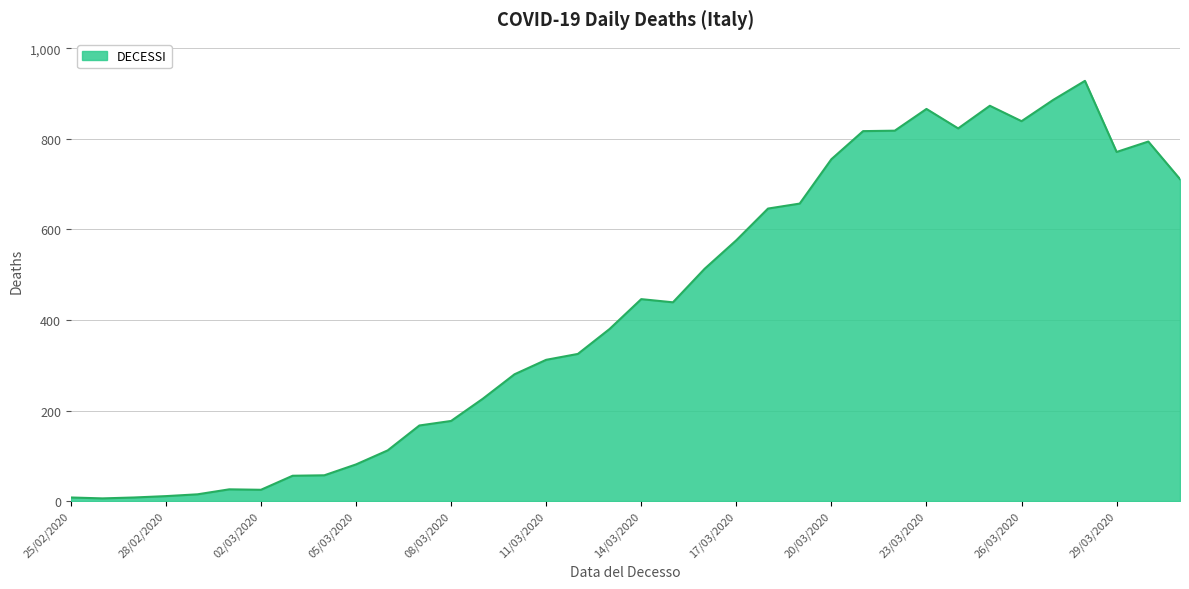

True or false: the data has more than 1 interior local peaks.

True